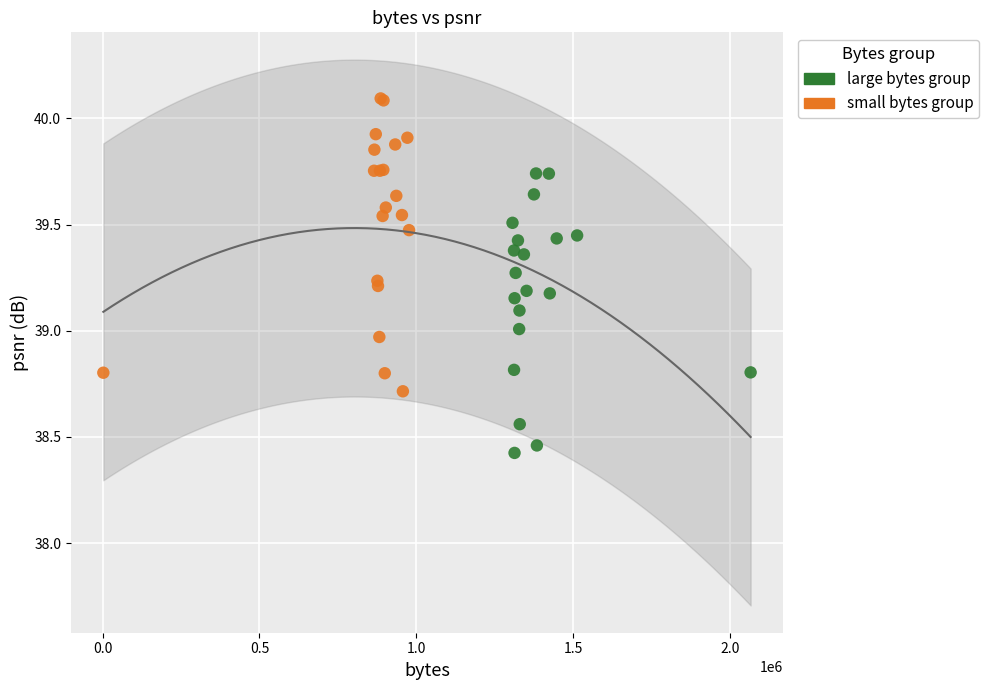

Which series contains the lowest Y value?

large bytes group